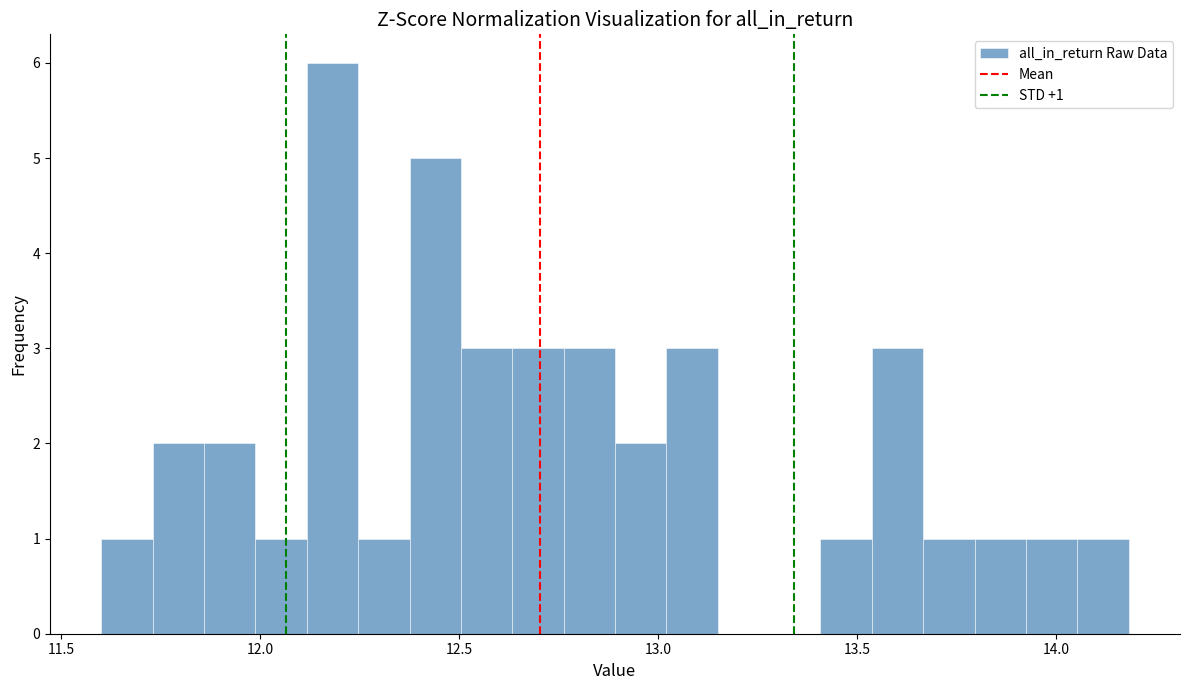

Read against the x-axis, roughly where is the centre of the tallest bar?

12.20